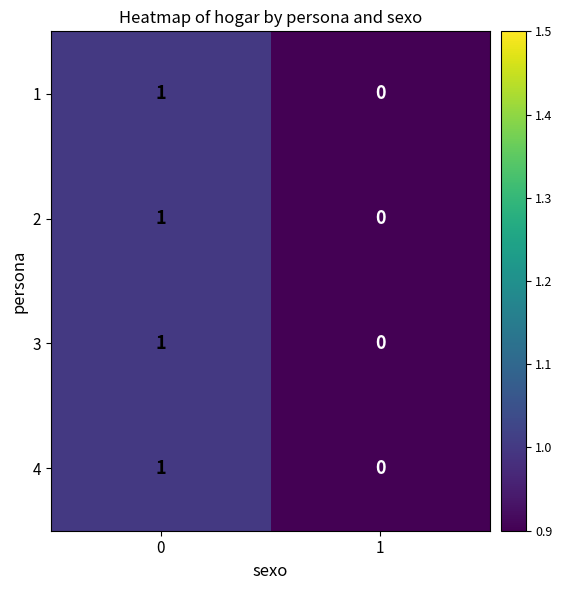

Is it true that 1 equals 1 at 0?

True